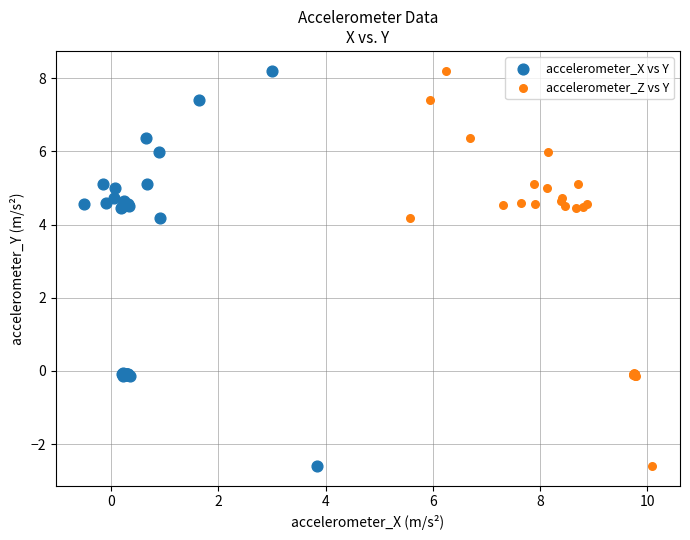

What are all the series names shown in the legend?

accelerometer_X vs Y, accelerometer_Z vs Y